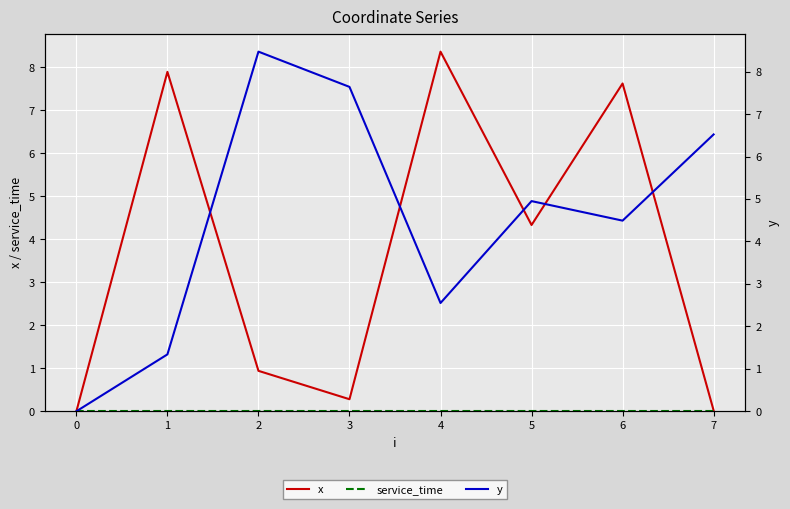

True or false: service_time and x intersect in this chart.

False